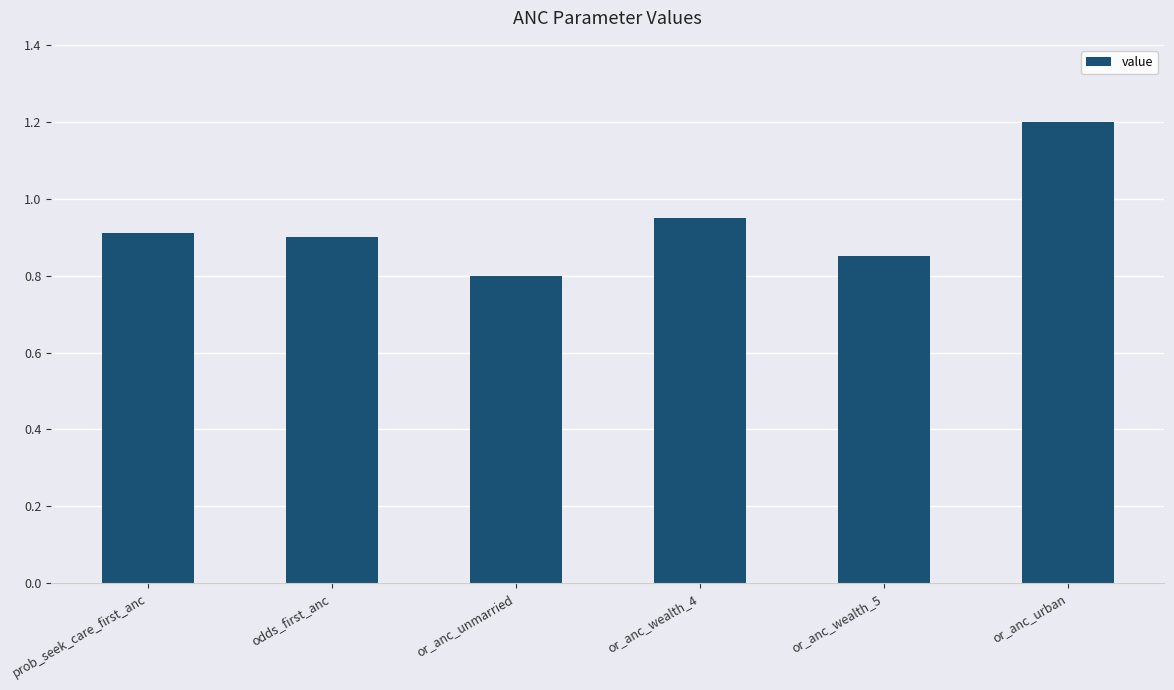

What position from the right is prob_seek_care_first_anc?

6